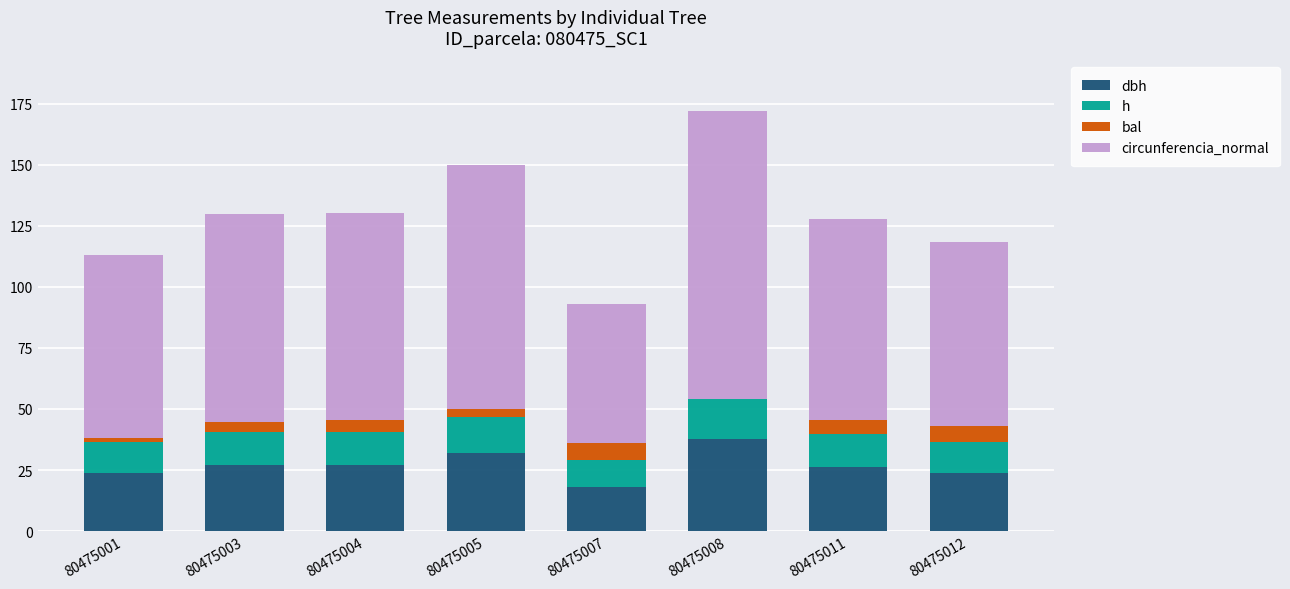

What is the total value across all series at 80475012?

118.5